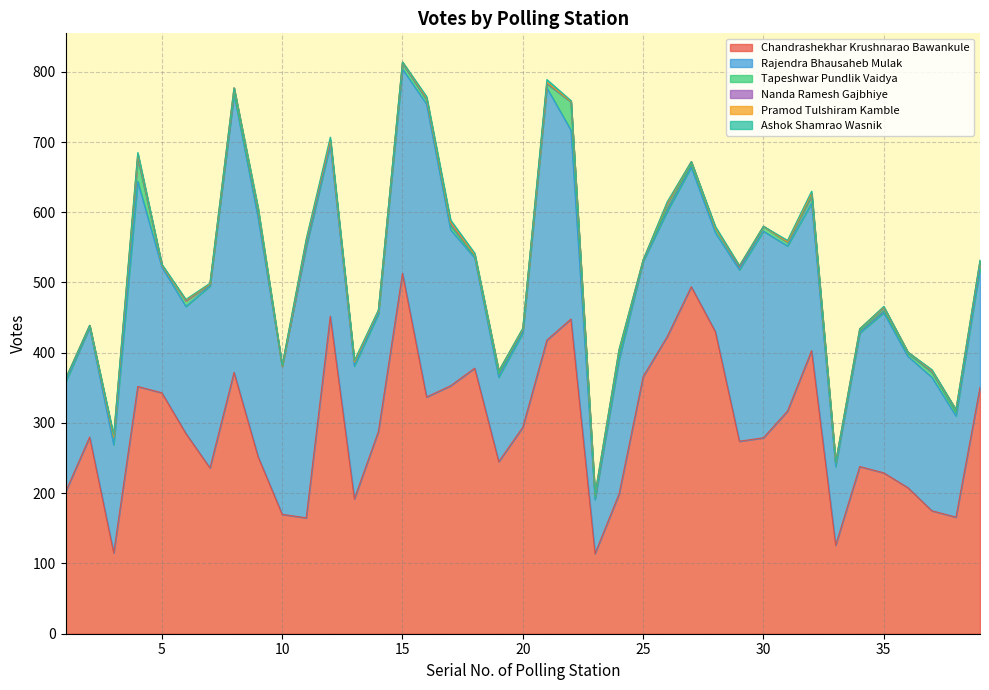

Does the chart display data point markers on the line(s)?

No